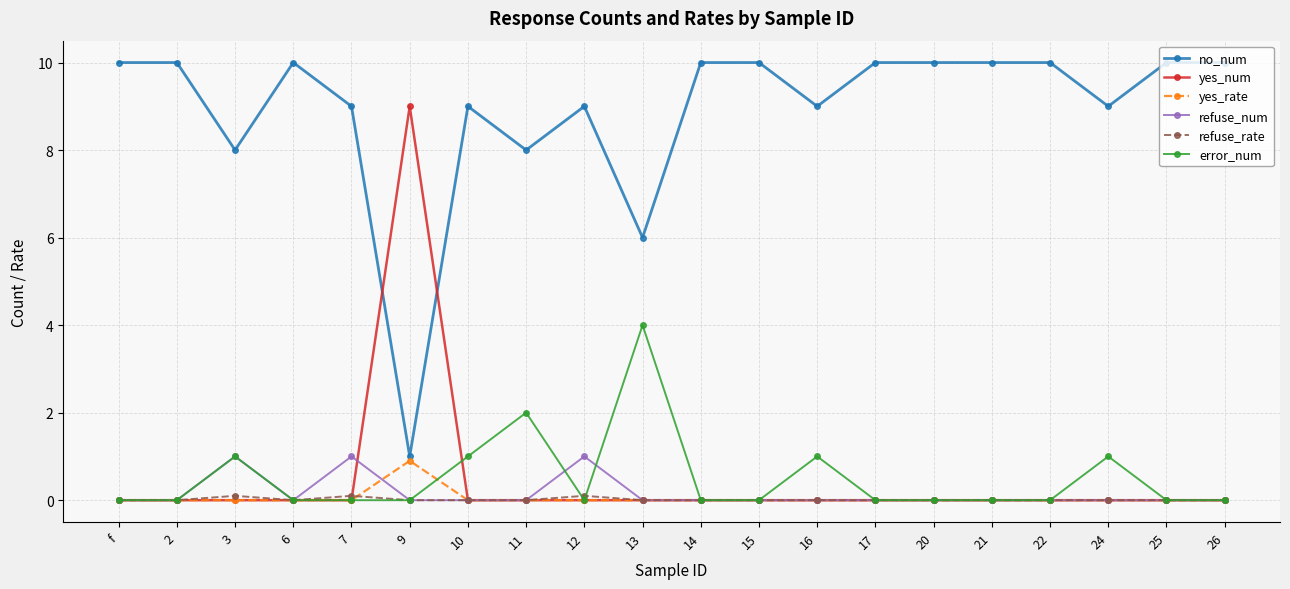

Which series has the largest total across all categories?

no_num